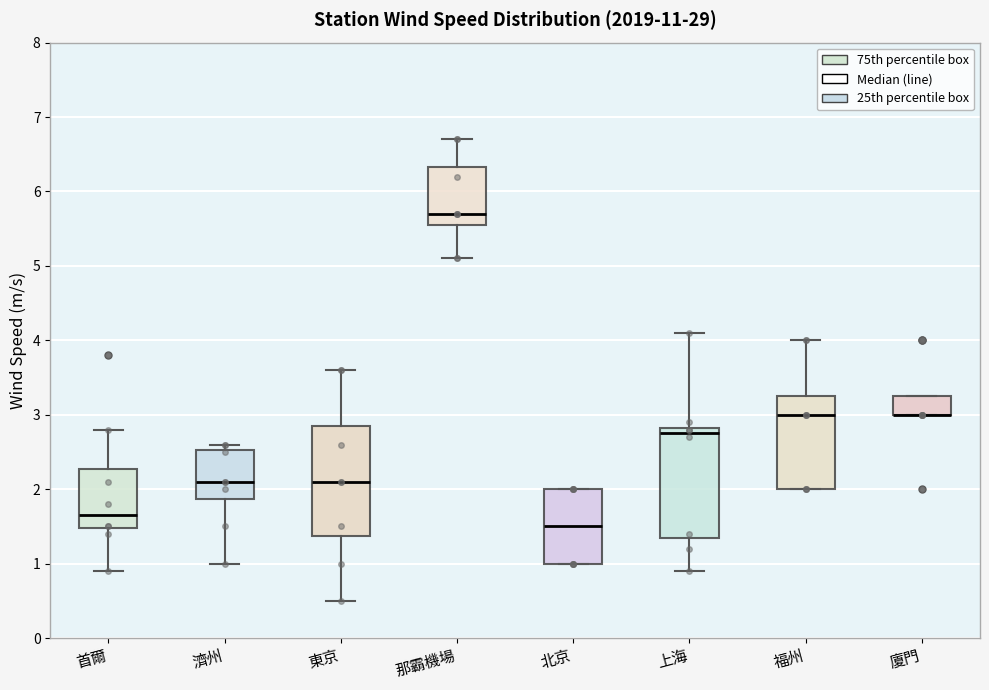

Reading left to right, transcribe this box plot: for each box, give where its median line is, the range the box spans, and where its two whiskers end, as read against the y-axis. The values are not printed on the chart, so give them approximately, as read against the axis.

首爾: median 1.7, box 1.5 to 2.3, whiskers 0.9 to 2.8
濟州: median 2.1, box 1.9 to 2.5, whiskers 1.0 to 2.6
東京: median 2.1, box 1.4 to 2.9, whiskers 0.5 to 3.6
那霸機場: median 5.7, box 5.6 to 6.3, whiskers 5.1 to 6.7
北京: median 1.5, box 1.0 to 2.0, whiskers 1.0 to 2.0
上海: median 2.8 (just below the box's upper edge), box 1.4 to 2.8, whiskers 0.9 to 4.1
福州: median 3.0, box 2.0 to 3.3, whiskers 2.0 to 4.0
廈門: median 3.0 (drawn on the box's lower edge), box 3.0 to 3.3, whiskers 3.0 to 3.3